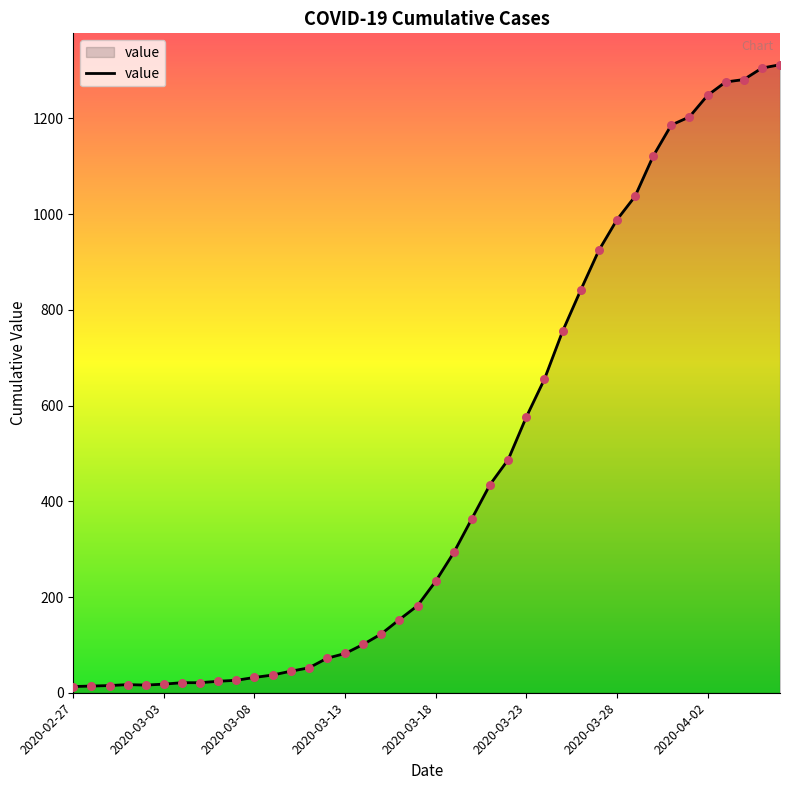

What is the difference between the maximum and minimum values?

1299